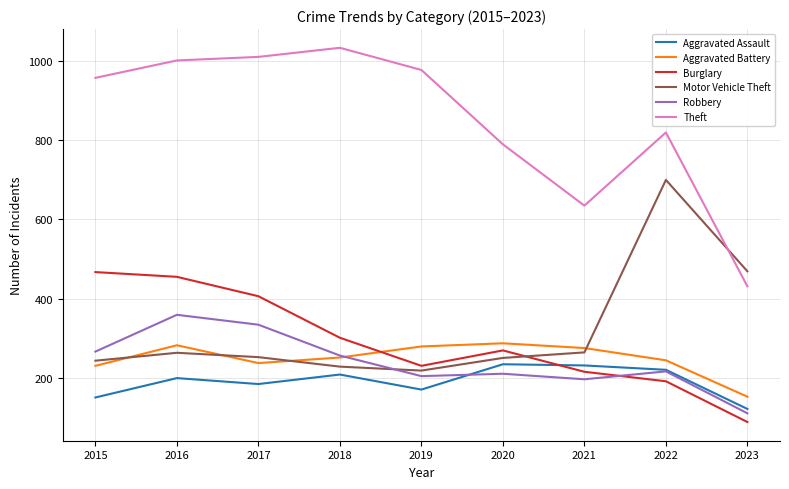

Where does the Motor Vehicle Theft series first go above 252?

2016